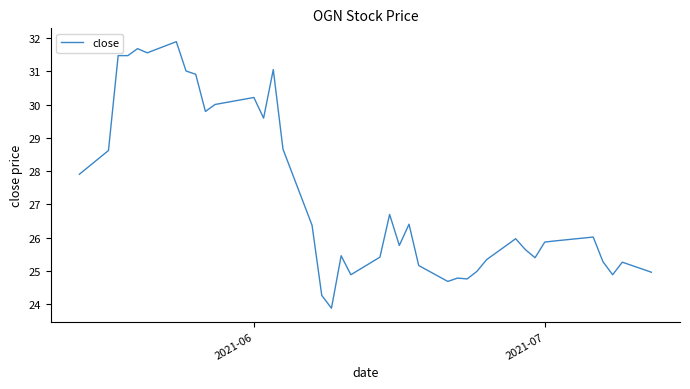

What is the maximum value shown in the chart?

31.9